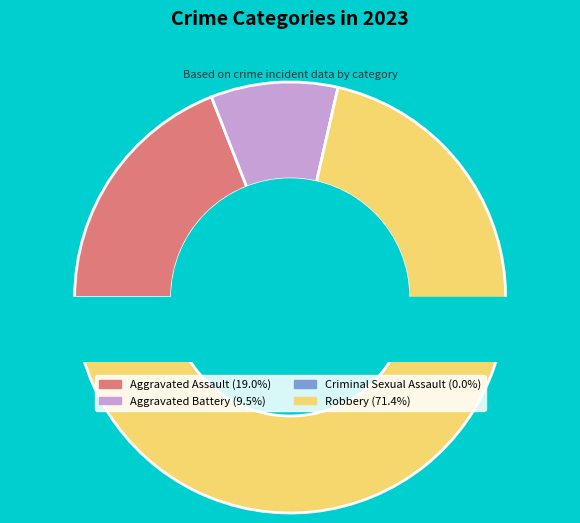

Count the number of slices in the pie.

4